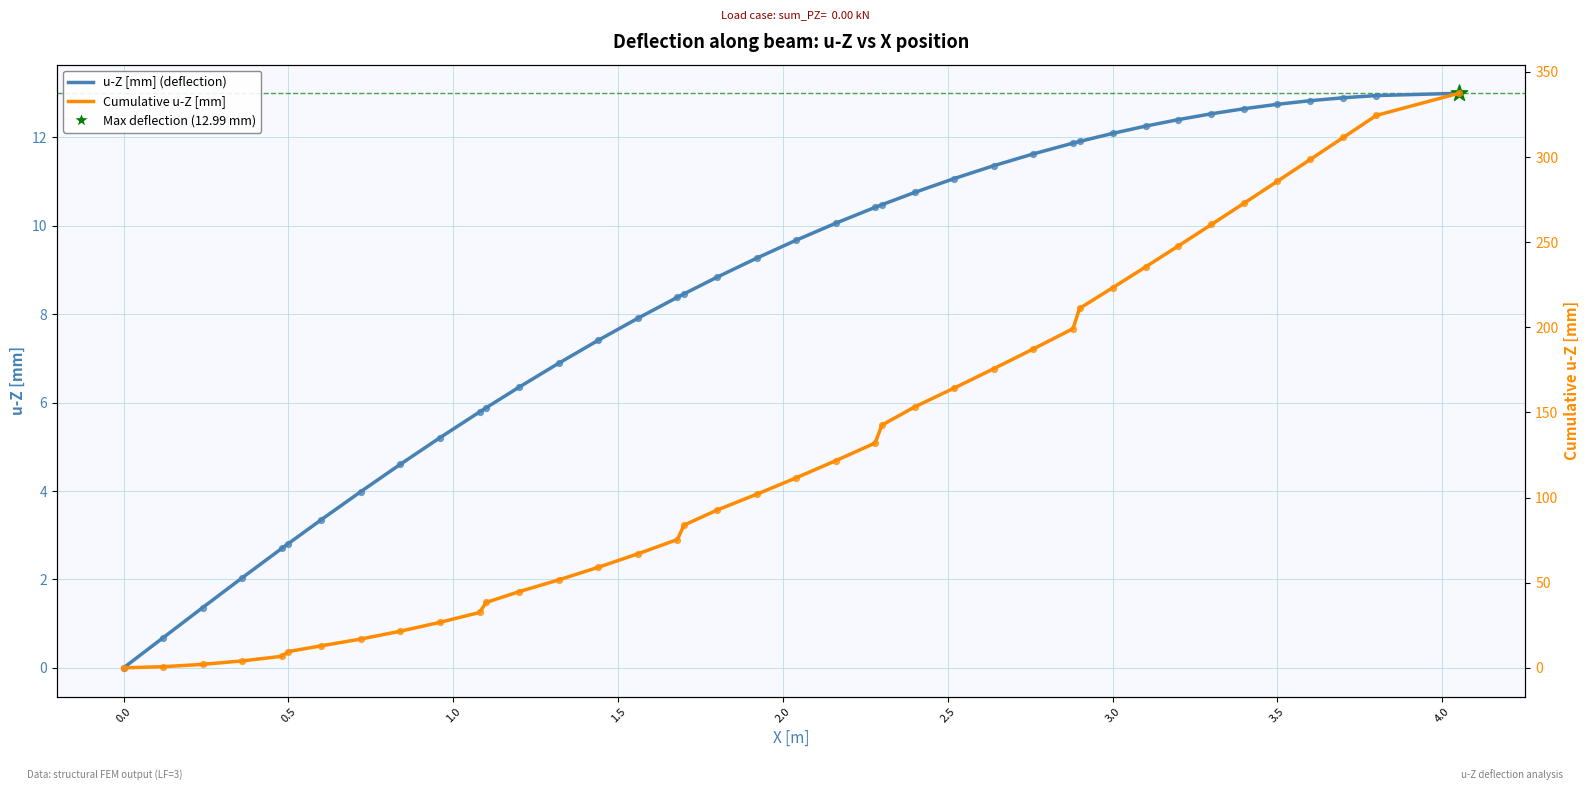

Which series has the largest Y range (max minus min)?

Cumulative u-Z [mm]